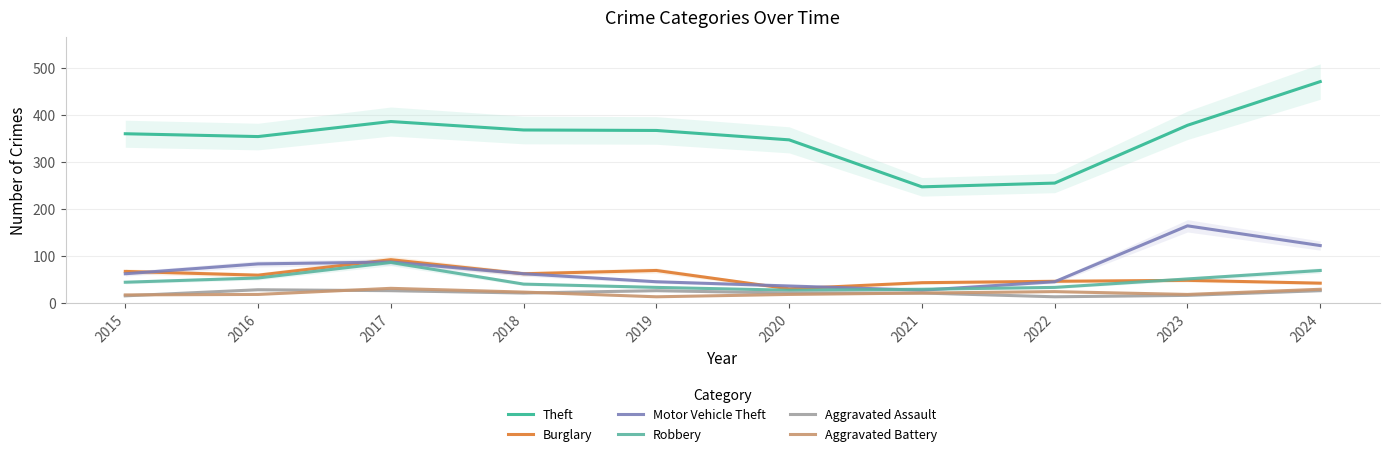

Does the chart have visible grid lines?

Yes